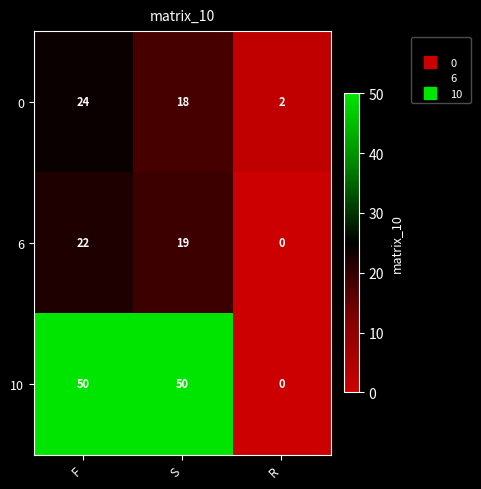

The value of 10 at R is 35. True or false?

False